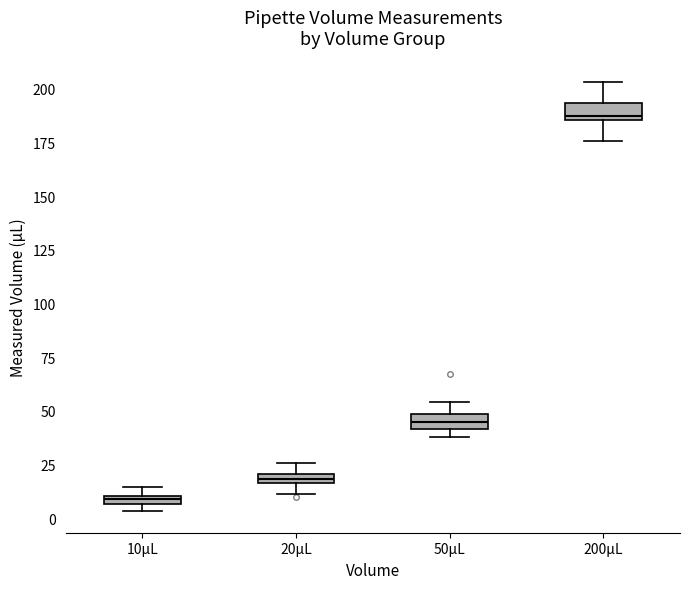

Which box's median line is the highest?

200µL